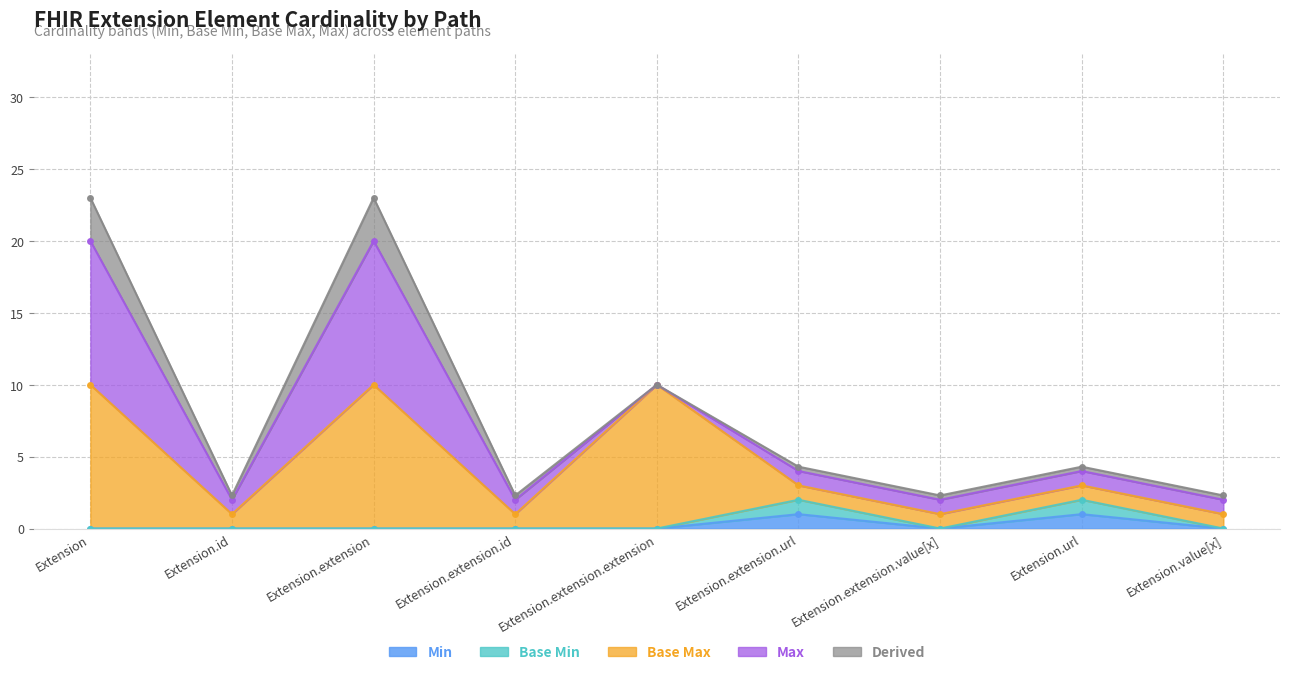

What position from the right is Extension.extension.id?

6